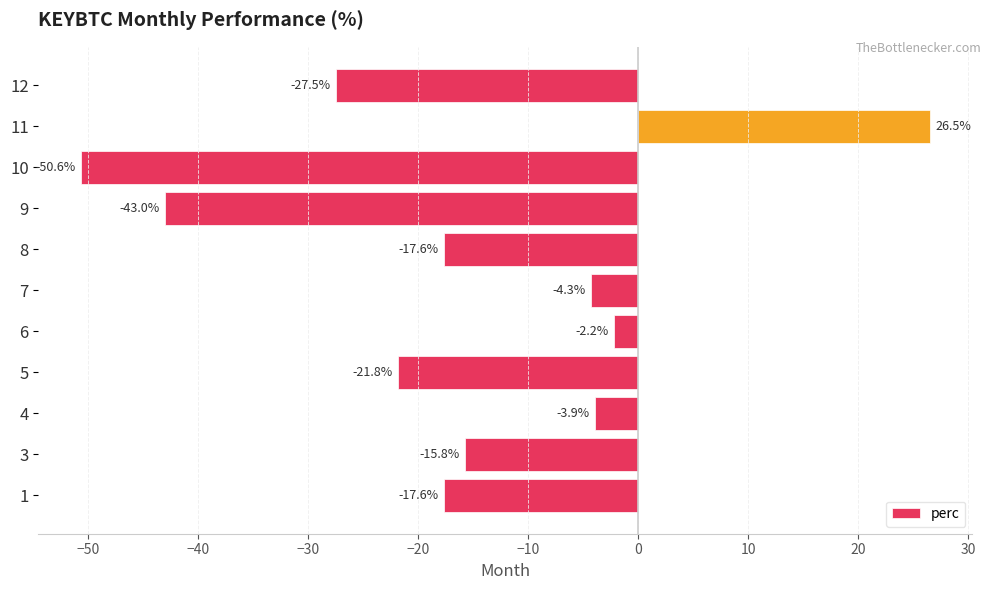

How many data points does each series have?

11